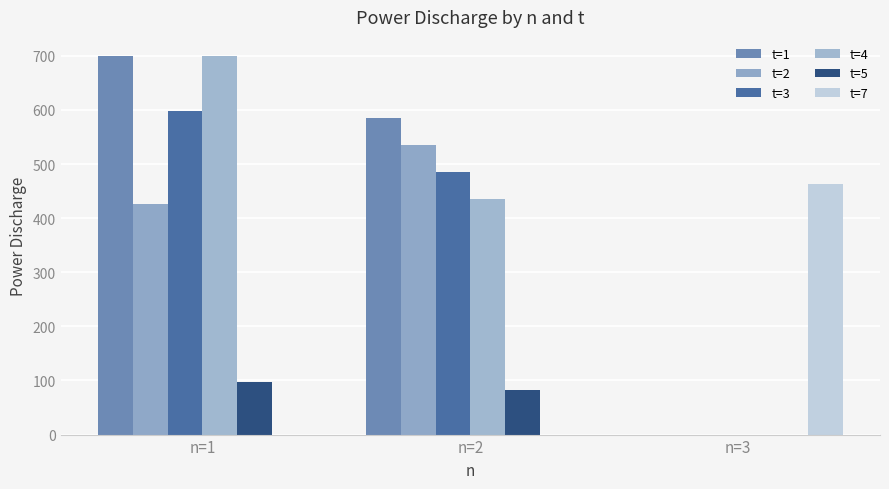

What is the value of the t=4 bar at the 2nd from the left?

435.7